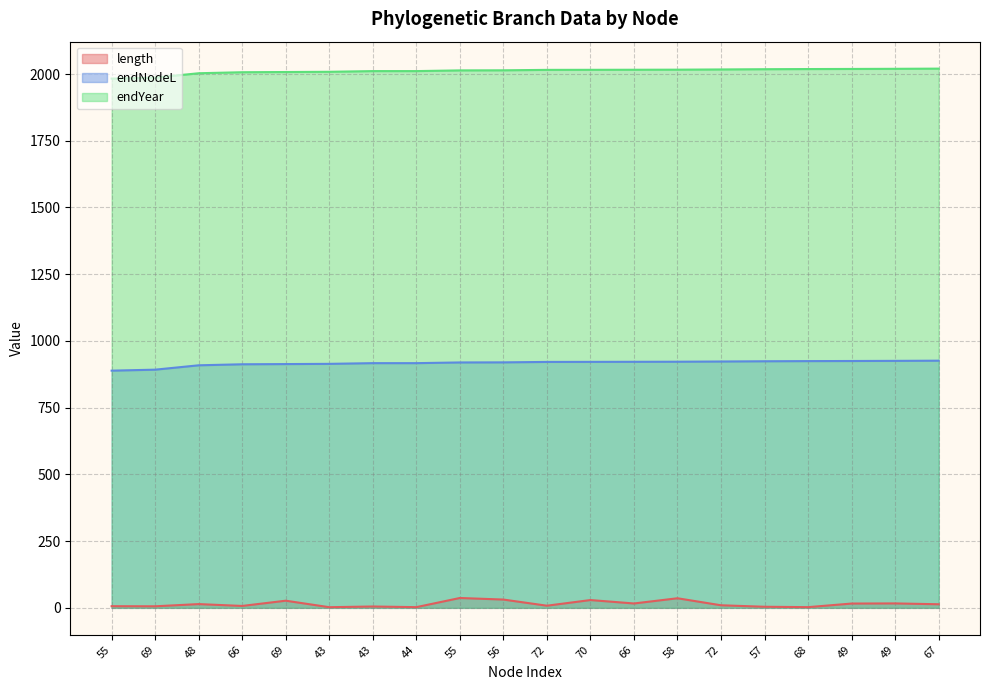

Where is the first local minimum for length?

69